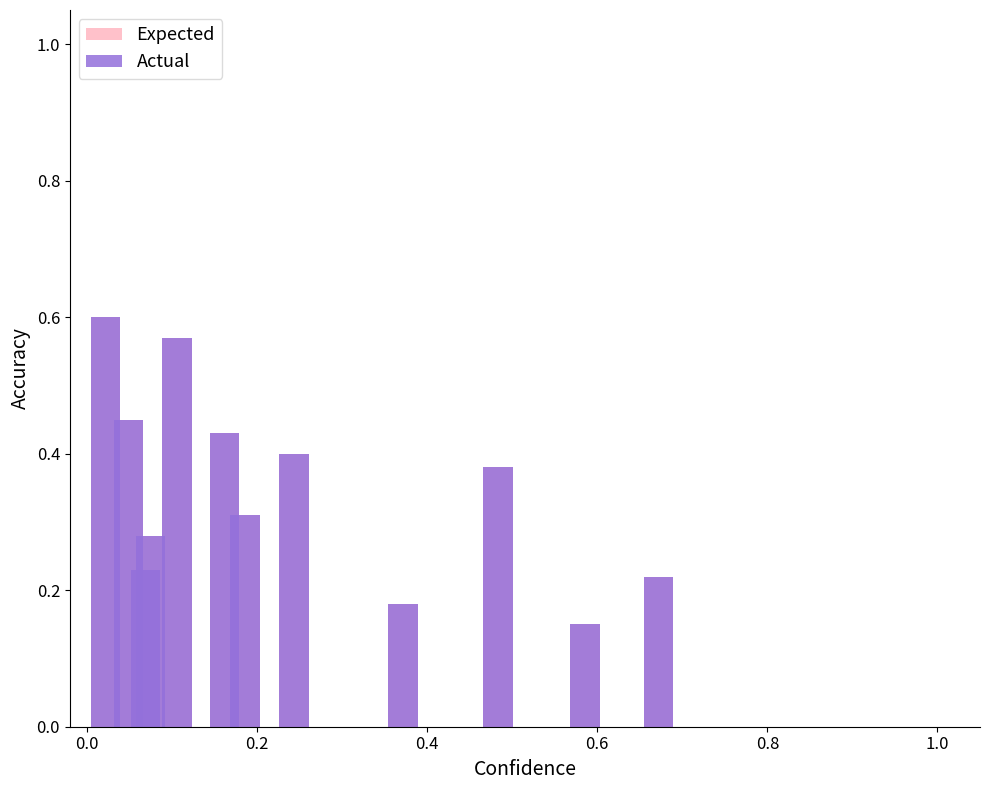

What is the value of the Expected bar at the 2nd from the left?

0.5